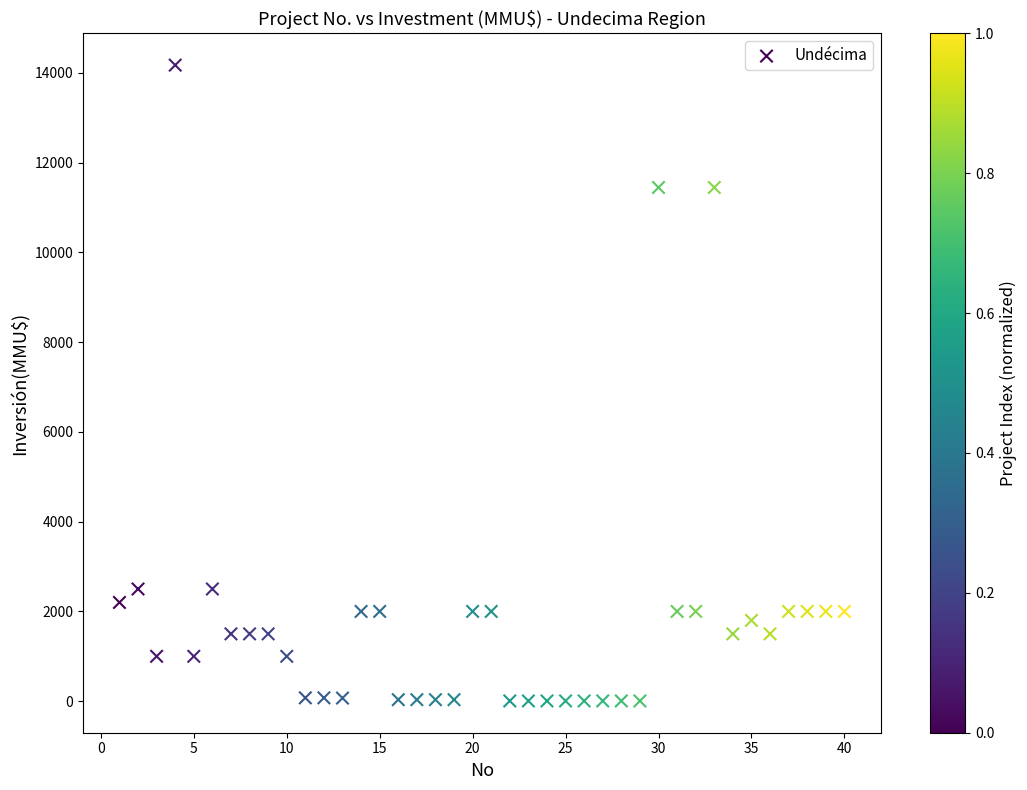

What is the range of Y values (max minus min)?

14165